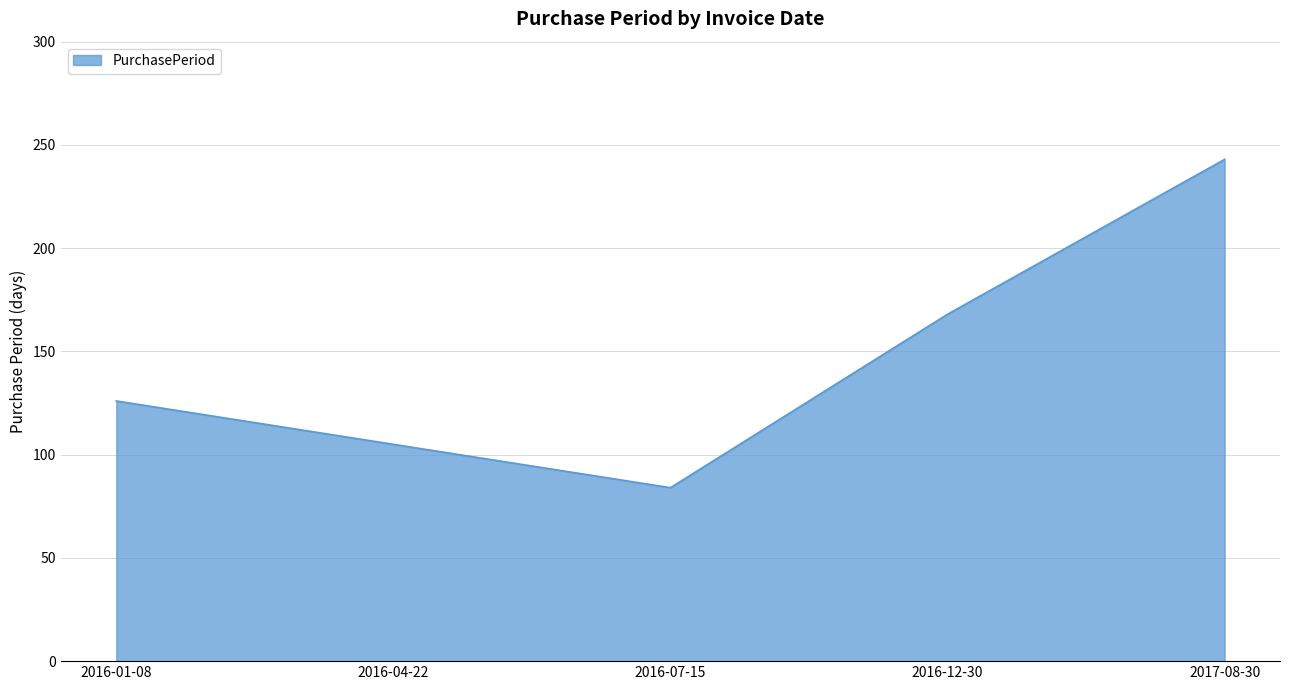

What is the difference between the values at 2017-08-30 and 2016-01-08?

117